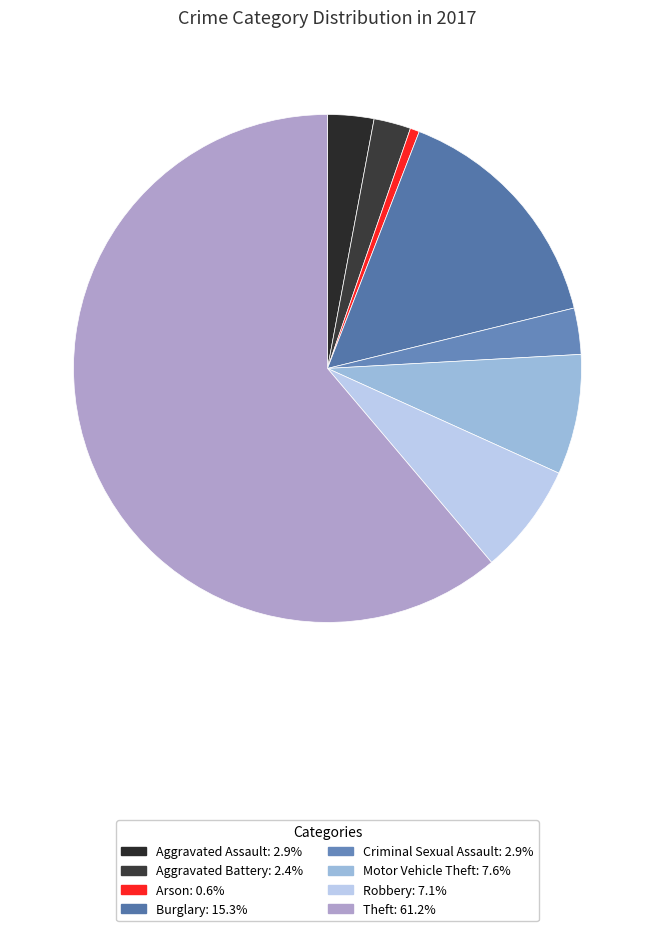

Rank the categories by value from highest to lowest.

Theft, Burglary, Motor Vehicle Theft, Robbery, Aggravated Assault, Criminal Sexual Assault, Aggravated Battery, Arson